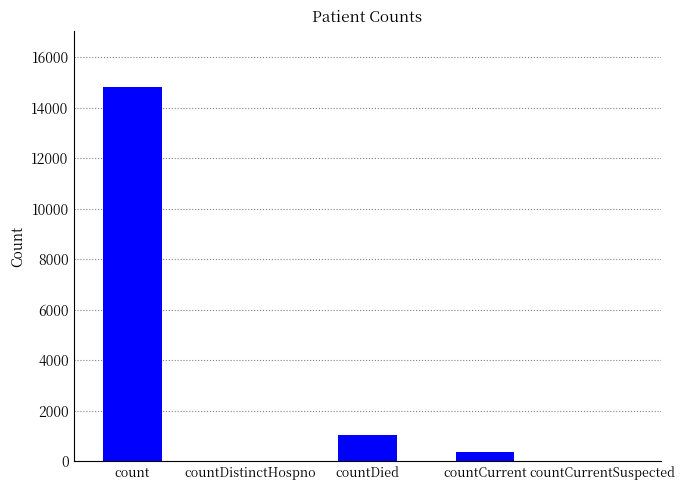

The chart shows a value of 8814 at countCurrentSuspected. True or false?

False